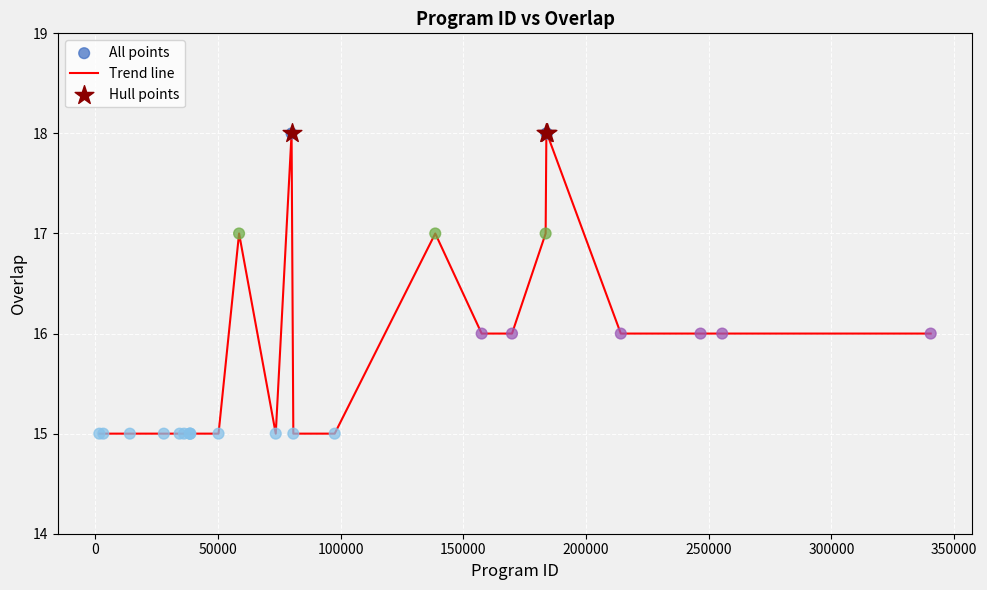

What is the smallest value displayed?

15